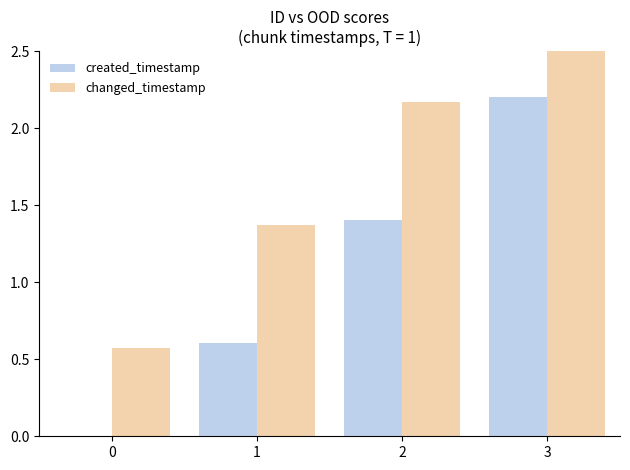

Is it true that created_timestamp equals 2.5 at 2?

False